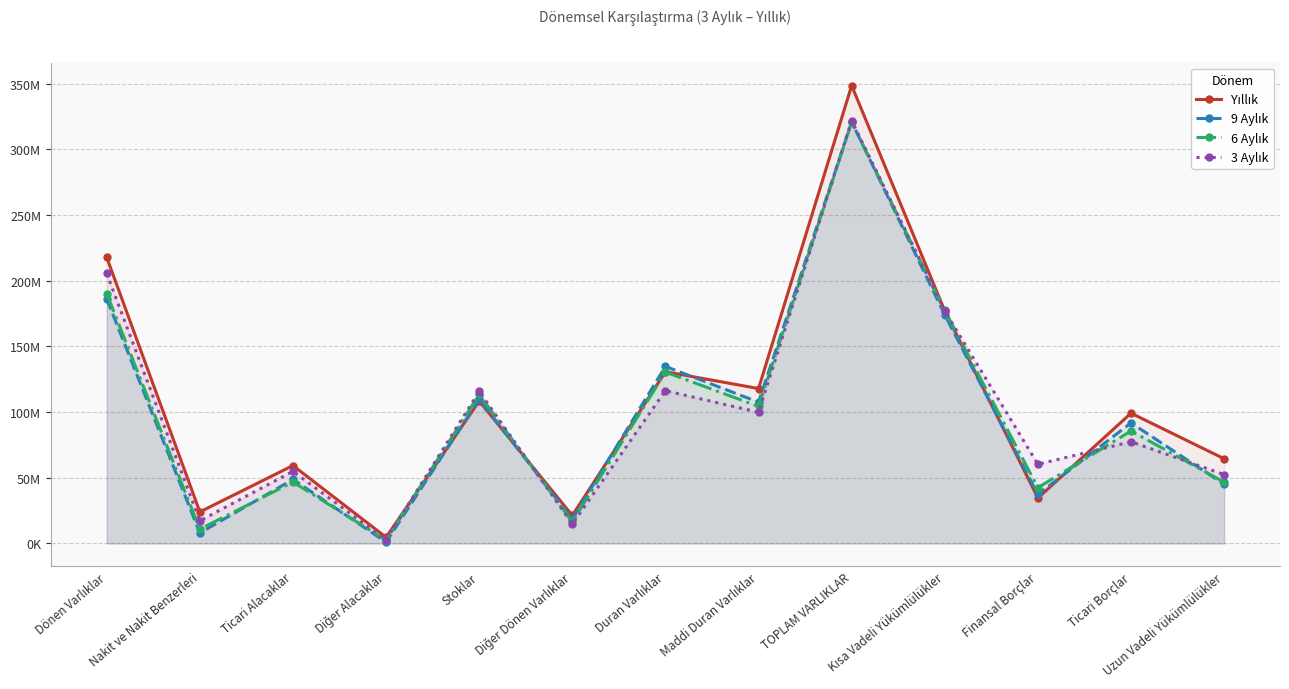

Reading left to right, extract all data points from this chart.

Yıllık: Dönen Varlıklar=217848158	Nakit ve Nakit Benzerleri=24059181	Ticari Alacaklar=59352203	Diğer Alacaklar=4722796	Stoklar=108388531	Diğer Dönen Varlıklar=21325447	Duran Varlıklar=130754651	Maddi Duran Varlıklar=117966332	TOPLAM VARLIKLAR=348602809	Kısa Vadeli Yükümlülükler=177057709	Finansal Borçlar=34608763	Ticari Borçlar=99210313	Uzun Vadeli Yükümlülükler=64532134
9 Aylık: Dönen Varlıklar=186182762	Nakit ve Nakit Benzerleri=8038294	Ticari Alacaklar=48797891	Diğer Alacaklar=1015524	Stoklar=109716273	Diğer Dönen Varlıklar=18614780	Duran Varlıklar=134806827	Maddi Duran Varlıklar=107612201	TOPLAM VARLIKLAR=320989589	Kısa Vadeli Yükümlülükler=174064916	Finansal Borçlar=37321914	Ticari Borçlar=91822273	Uzun Vadeli Yükümlülükler=45086426
6 Aylık: Dönen Varlıklar=190173223	Nakit ve Nakit Benzerleri=10890630	Ticari Alacaklar=46780785	Diğer Alacaklar=2587370	Stoklar=113507260	Diğer Dönen Varlıklar=16407178	Duran Varlıklar=130486051	Maddi Duran Varlıklar=104373869	TOPLAM VARLIKLAR=320659274	Kısa Vadeli Yükümlülükler=177402527	Finansal Borçlar=42519017	Ticari Borçlar=85653992	Uzun Vadeli Yükümlülükler=46728400
3 Aylık: Dönen Varlıklar=205591661	Nakit ve Nakit Benzerleri=17276774	Ticari Alacaklar=54901506	Diğer Alacaklar=2770223	Stoklar=115799609	Diğer Dönen Varlıklar=14843549	Duran Varlıklar=116353501	Maddi Duran Varlıklar=99875706	TOPLAM VARLIKLAR=321945162	Kısa Vadeli Yükümlülükler=177019284	Finansal Borçlar=60287647	Ticari Borçlar=77472658	Uzun Vadeli Yükümlülükler=52461197